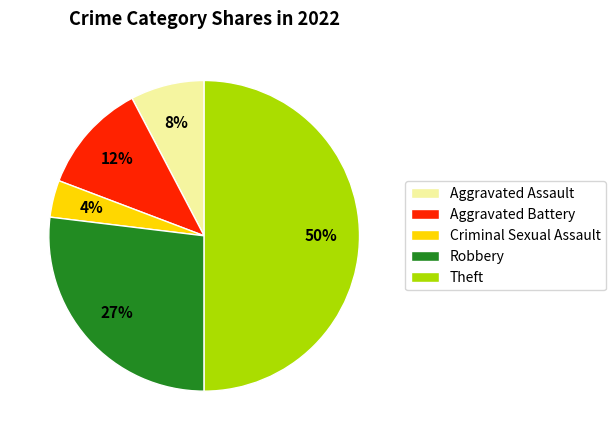

What percentage is the Robbery slice, to the nearest percent?

27%